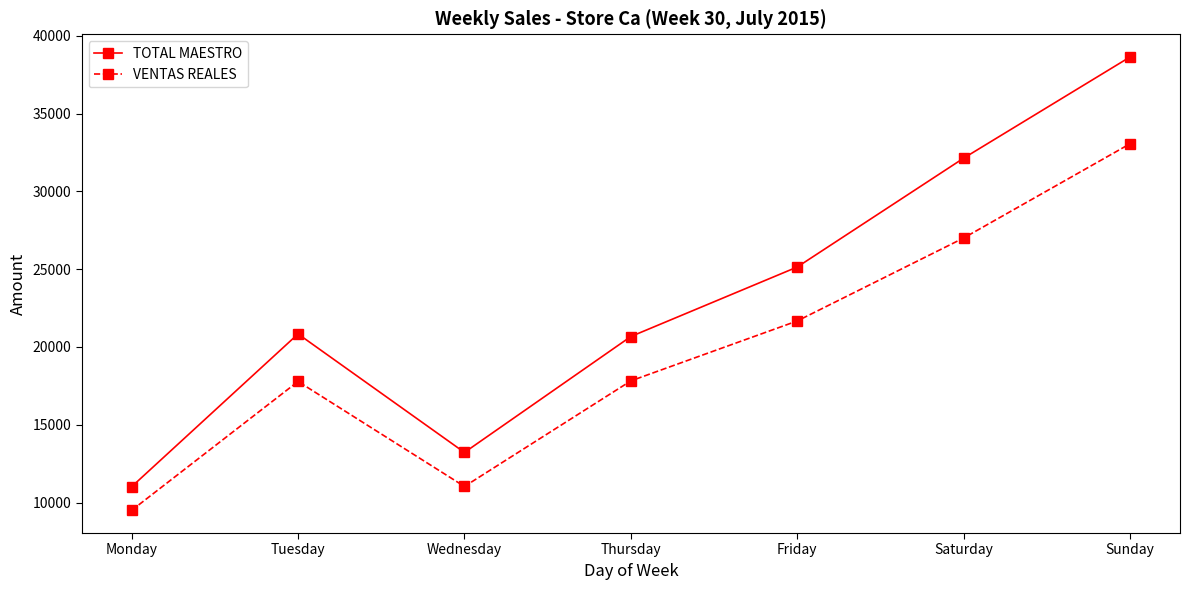

What are all the series names shown in the legend?

TOTAL MAESTRO, VENTAS REALES